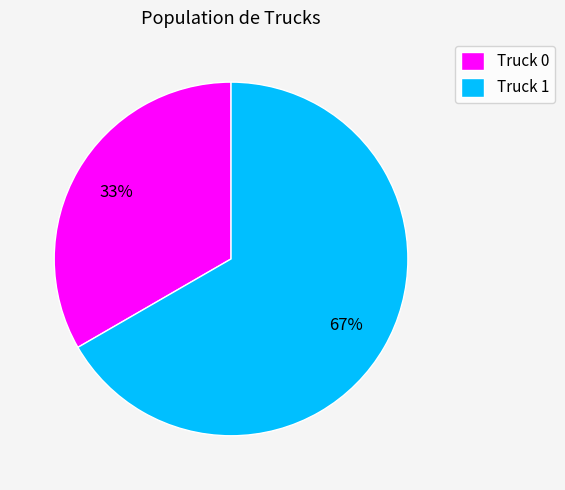

True or false: Truck 0 accounts for 28% of the total.

False